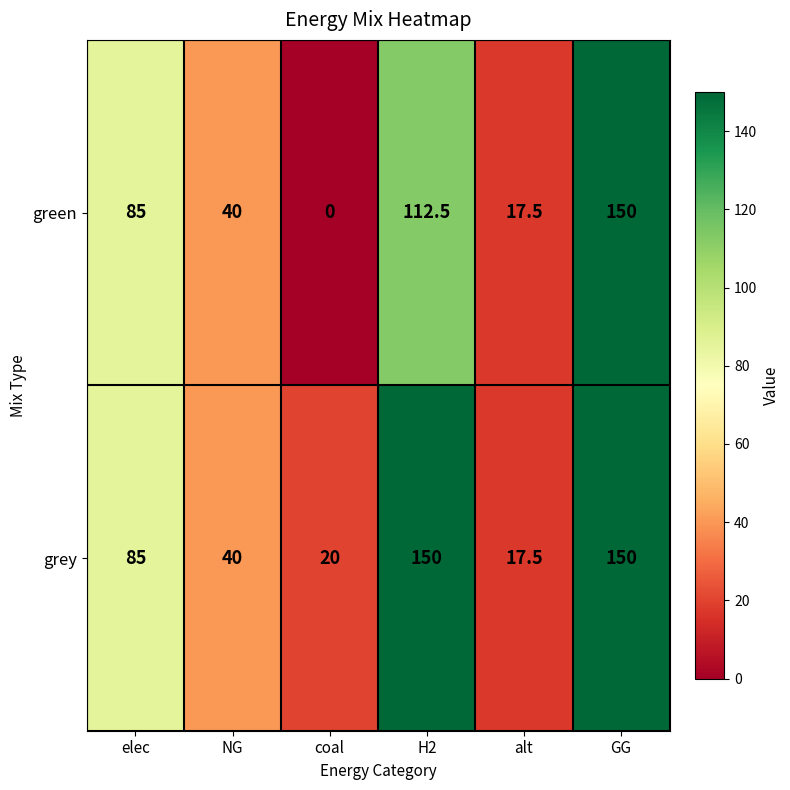

What is the approximate value of grey at coal?

20.0